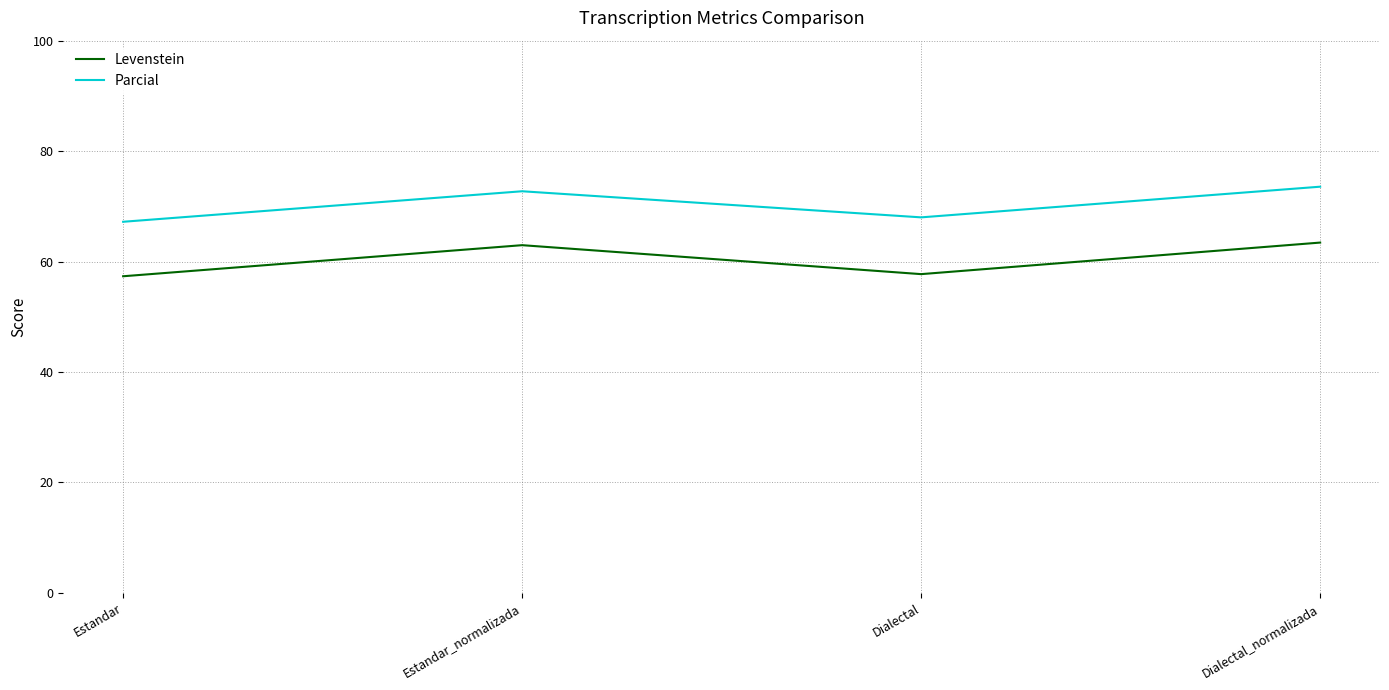

List the series in order of their overall mean, highest first.

Parcial, Levenstein